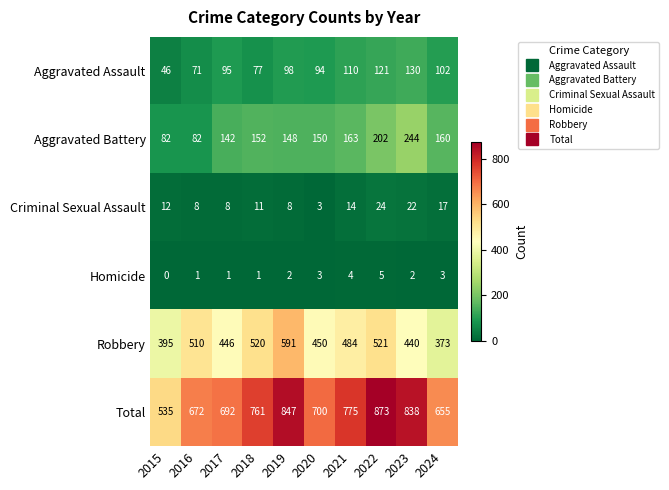

The value of Aggravated Assault at 2017 is 57. True or false?

False